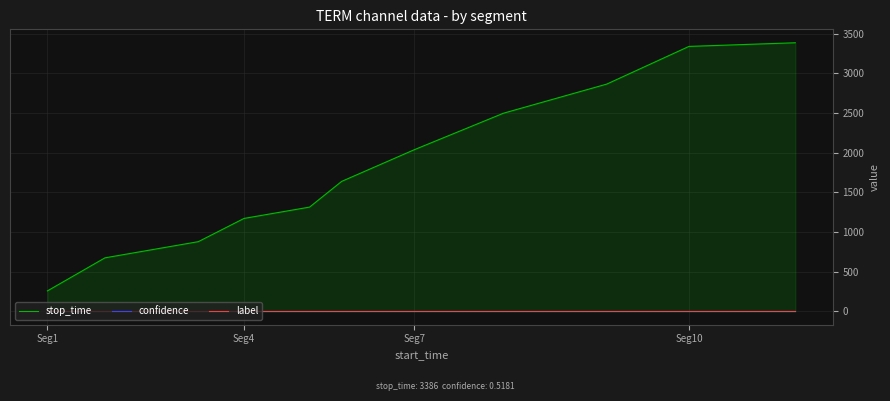

List the series in order of their peak value, highest first.

stop_time, confidence, label